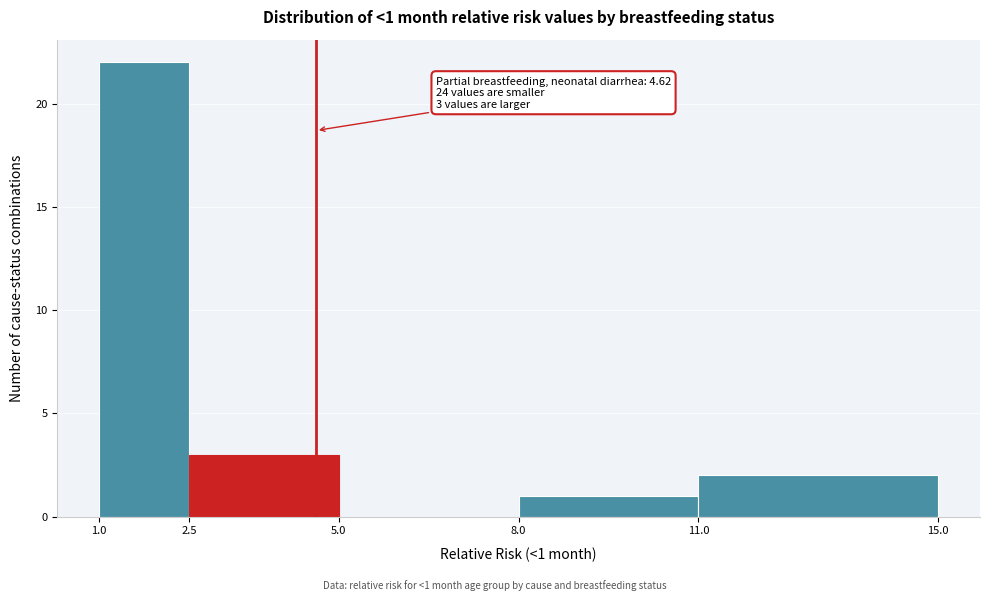

Which range on the x-axis has the tallest bar?

1.0 to 2.5